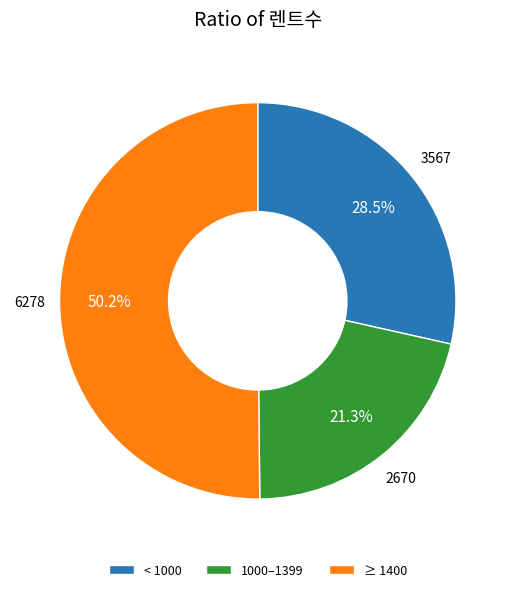

Combined, what portion of the pie is 1000–1399 and ≥ 1400?

71.5%